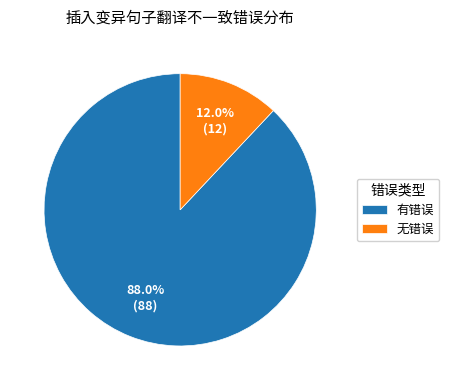

What percentage is the 无错误 slice, to the nearest percent?

12%